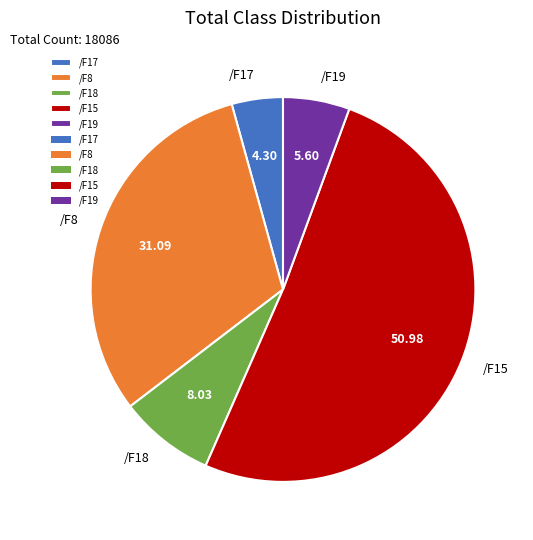

Do /F19 and /F15 together represent more than half of the pie?

Yes